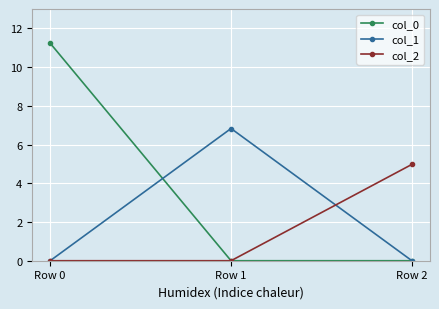

What is the value of the col_1 point at the 2nd from the left?

6.8